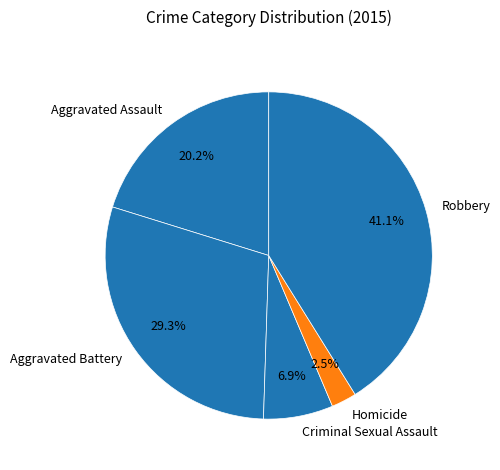

Which category has the biggest portion of the pie?

Robbery